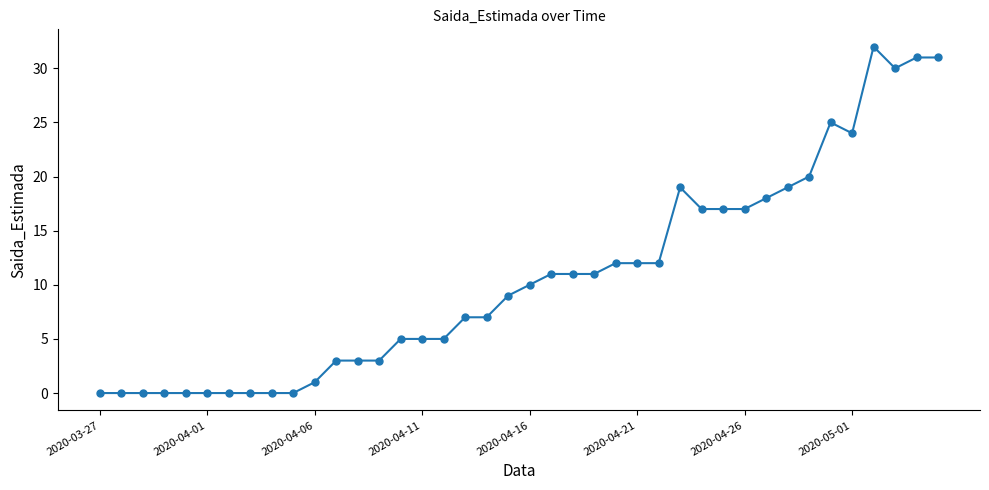

What is the value of the 33rd point from the left?

19